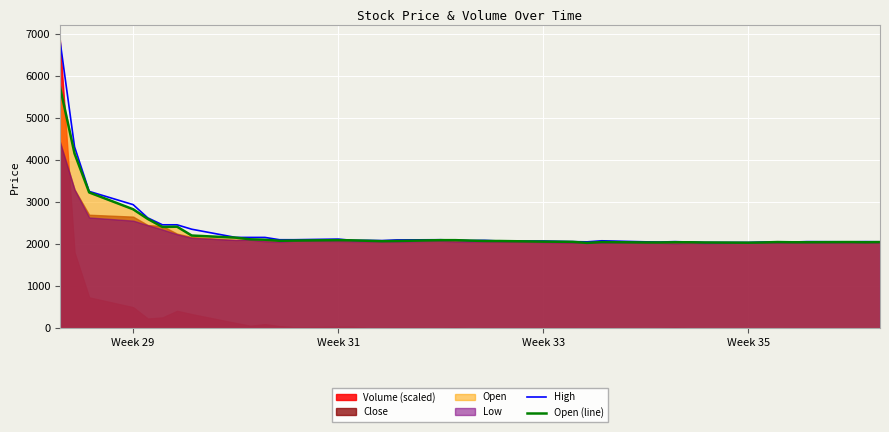

Is the value of Open (line) at 18 greater than the value of High at 7?

No